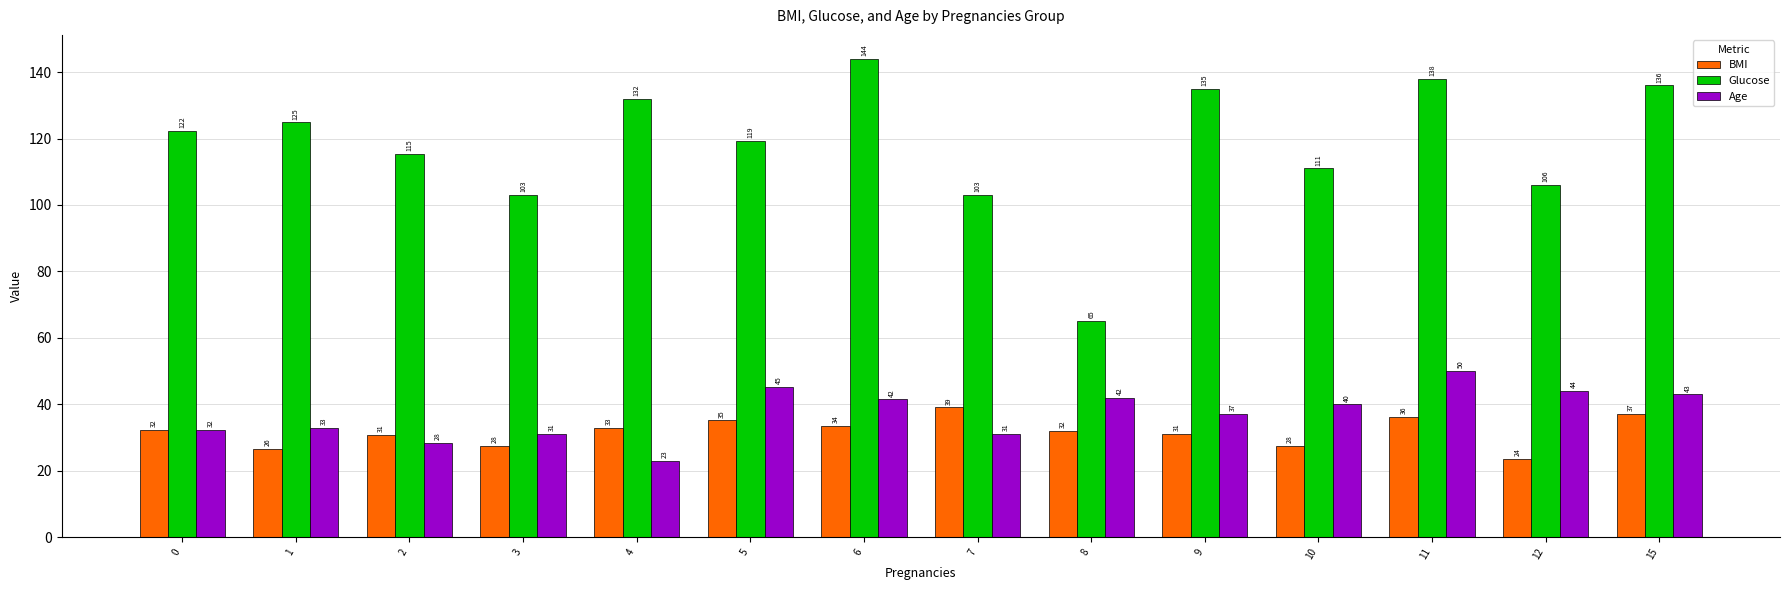

Are the bars grouped side by side (vs. stacked)?

Yes